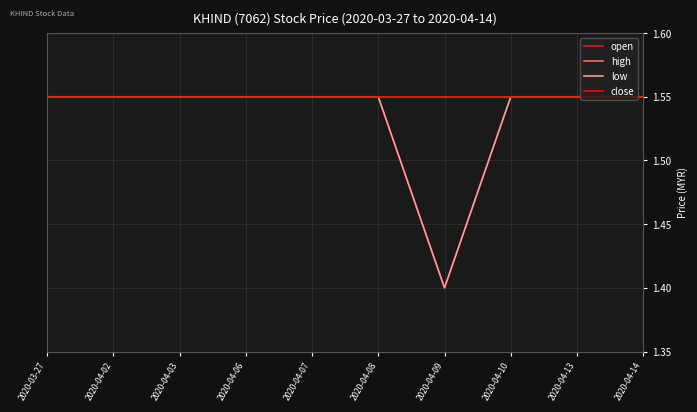

True or false: close and high cross at least once.

False